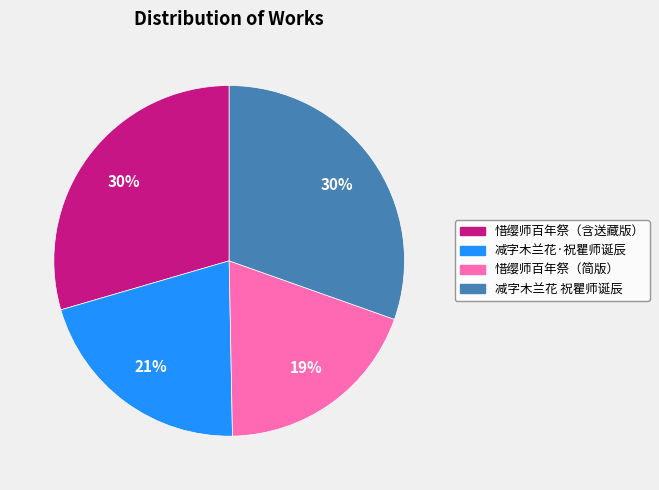

How many segments does this pie chart have?

4